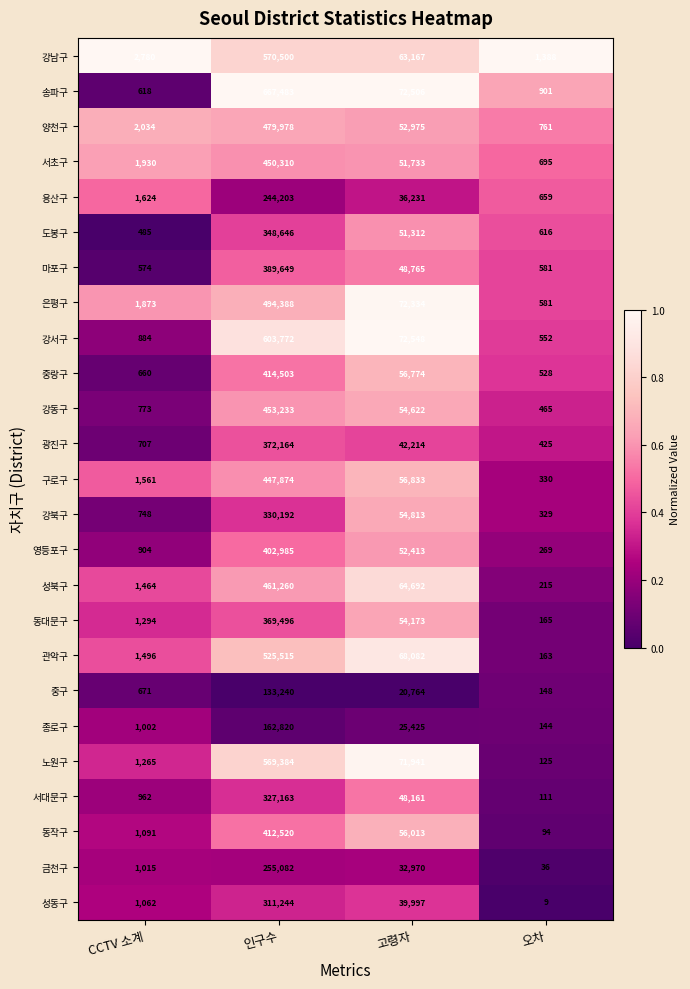

Which series has the widest spread of values?

송파구